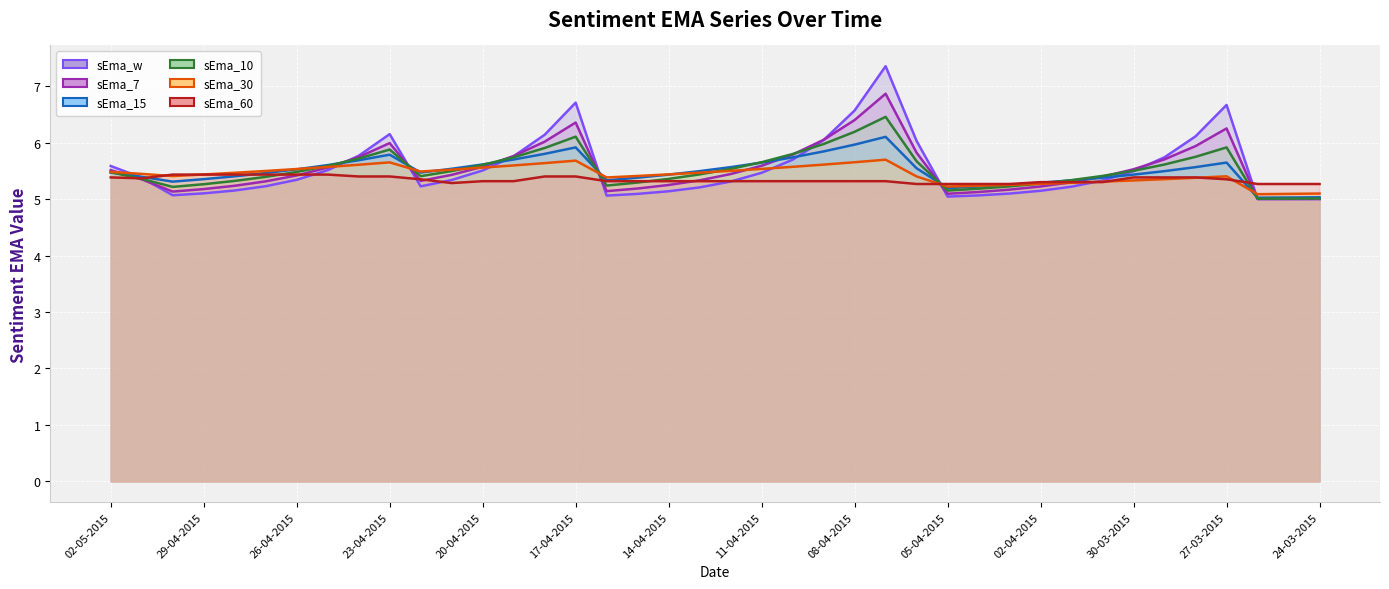

Which series has the widest spread of values?

sEma_w